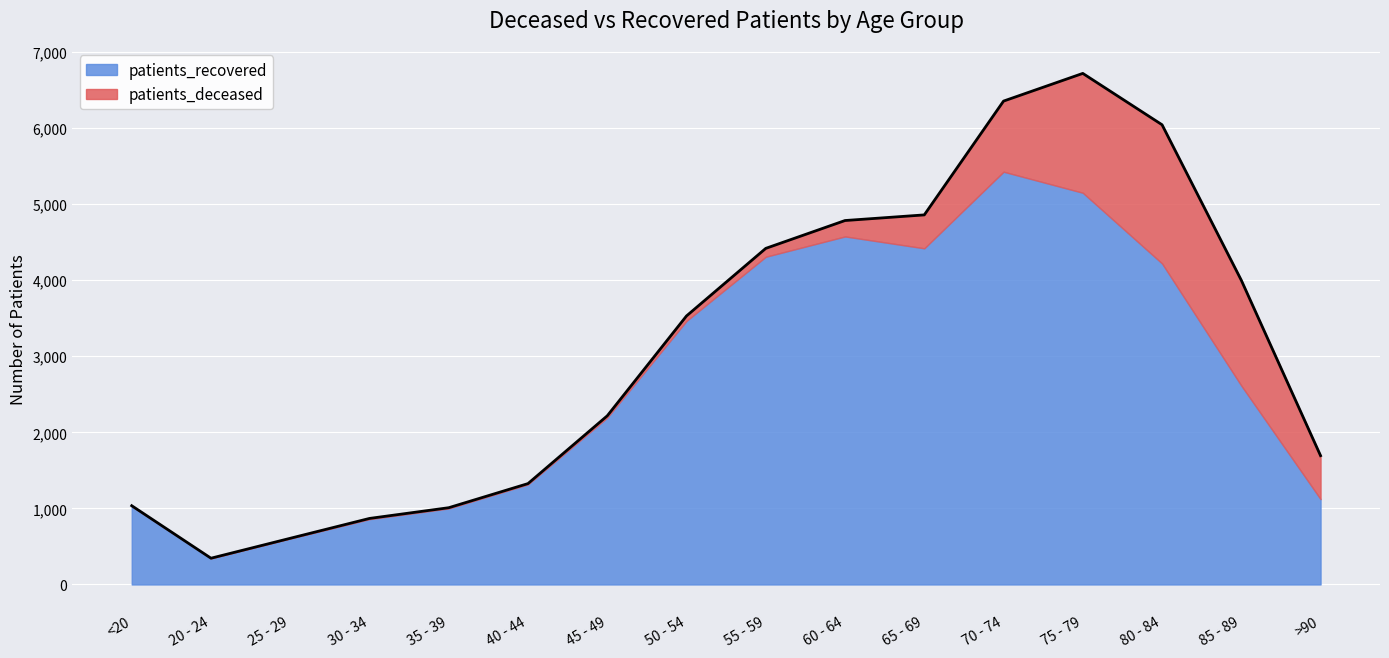

Which series has the largest total across all categories?

patients_recovered